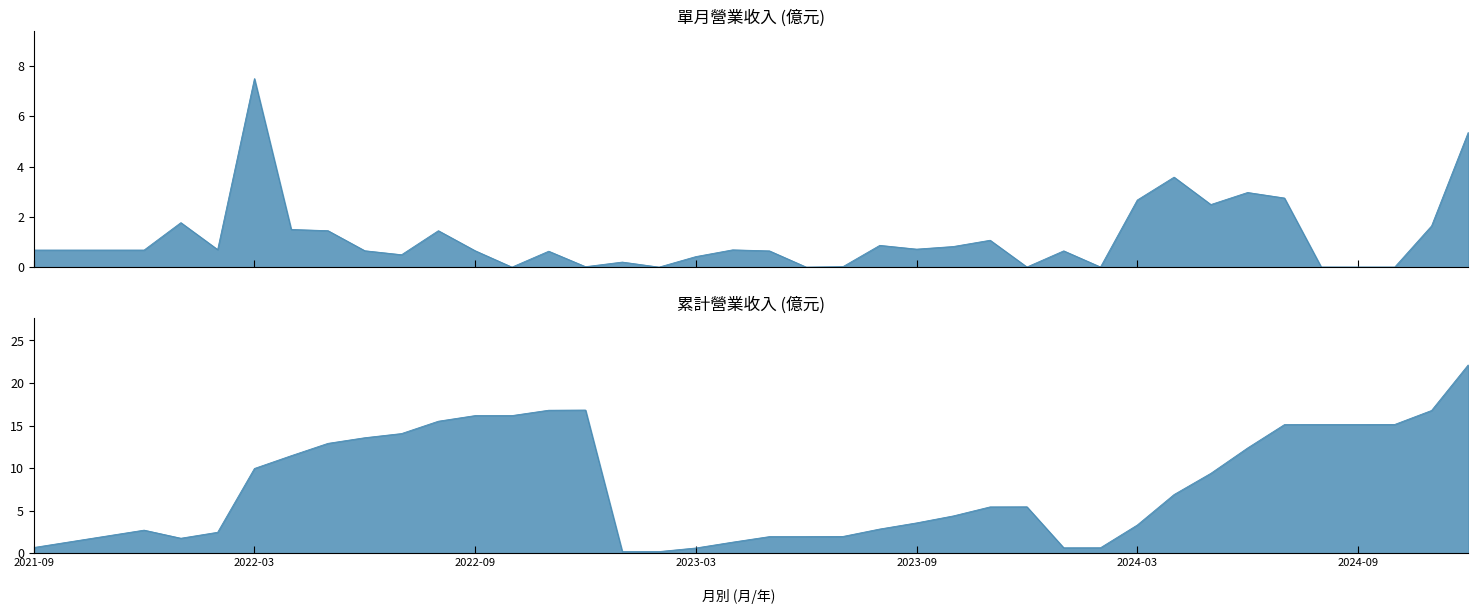

True or false: 單月營業收入(億) has a value of 0.5 at 2022-07.

True